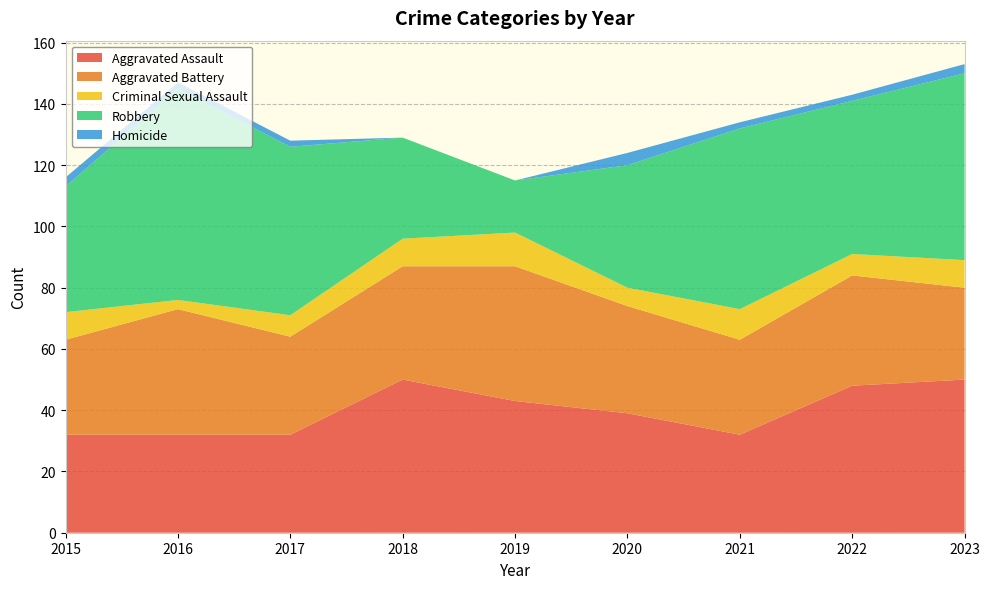

Reading left to right, list all the values displayed in this chart.

Aggravated Assault: 2015=32	2016=32	2017=32	2018=50	2019=43	2020=39	2021=32	2022=48	2023=50
Aggravated Battery: 2015=31	2016=41	2017=32	2018=37	2019=44	2020=35	2021=31	2022=36	2023=30
Criminal Sexual Assault: 2015=9	2016=3	2017=7	2018=9	2019=11	2020=6	2021=10	2022=7	2023=9
Robbery: 2015=41	2016=69	2017=55	2018=33	2019=17	2020=40	2021=59	2022=50	2023=61
Homicide: 2015=3	2016=2	2017=2	2018=0	2019=0	2020=4	2021=2	2022=2	2023=3